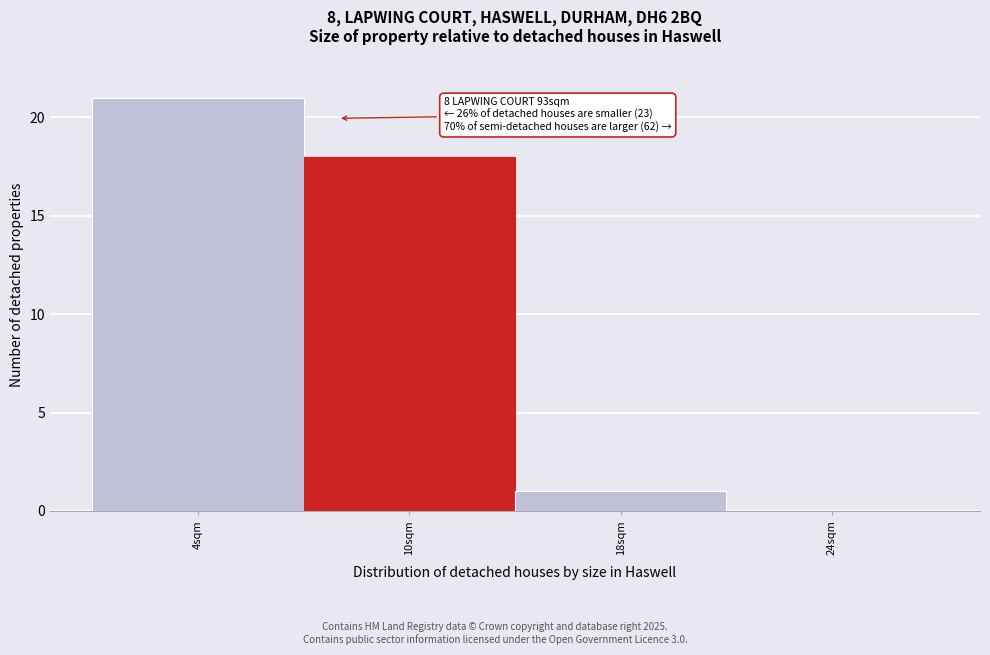

Reading left to right, extract all data points from this chart.

4sqm=21	10sqm=18	18sqm=1	24sqm=0